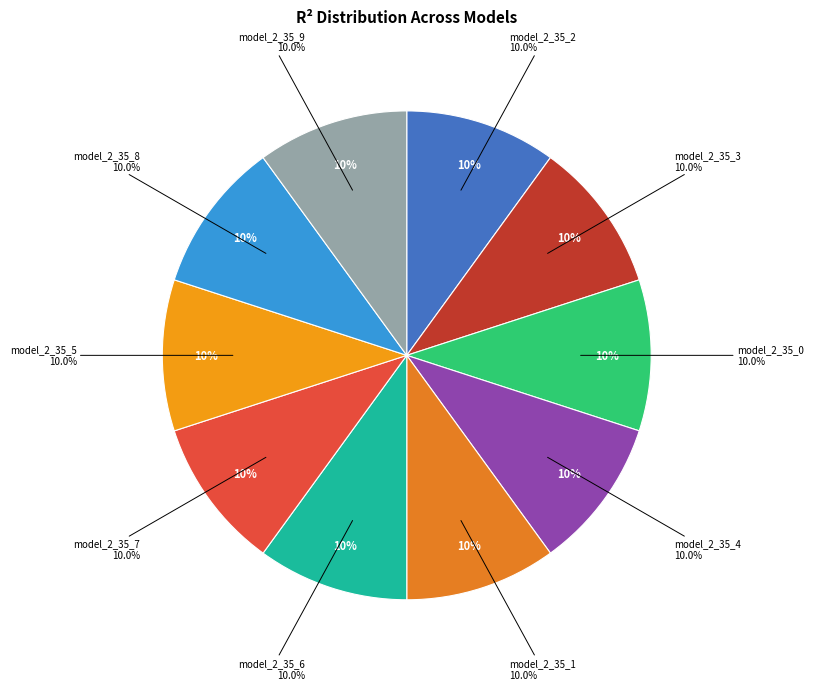

How many segments does this pie chart have?

10